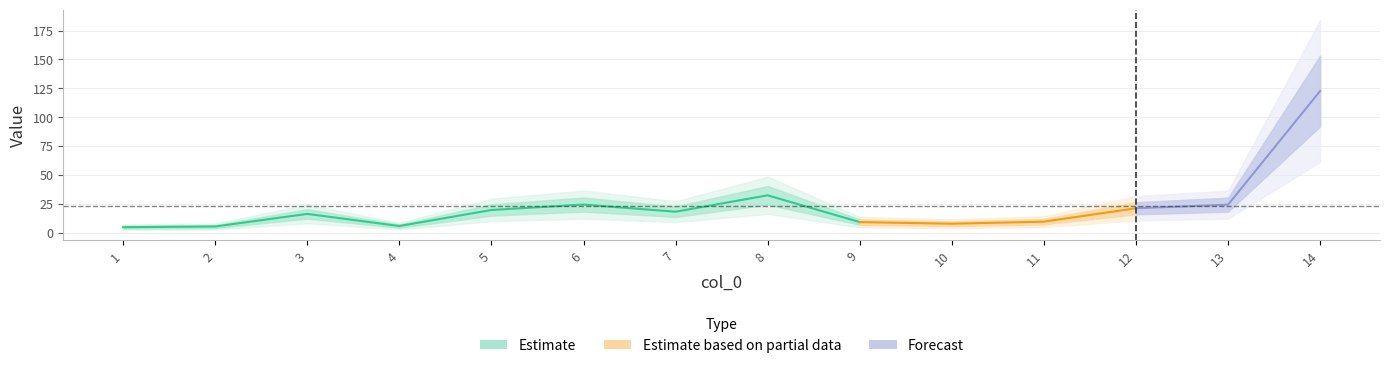

What is the difference between the values at 14 and 2?

117.4